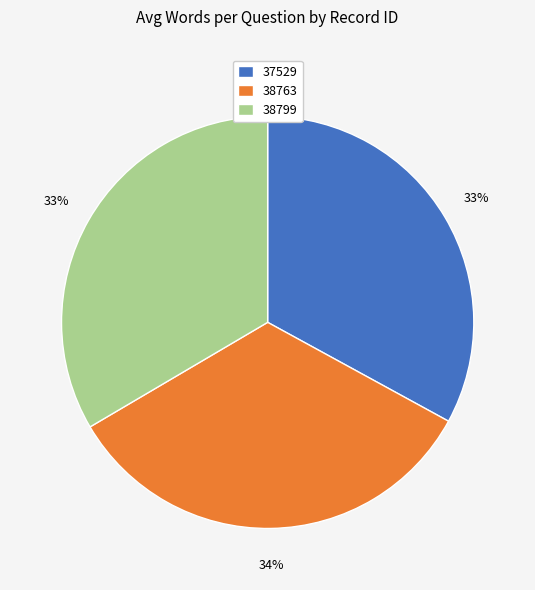

True or false: 38799 accounts for 24% of the total.

False